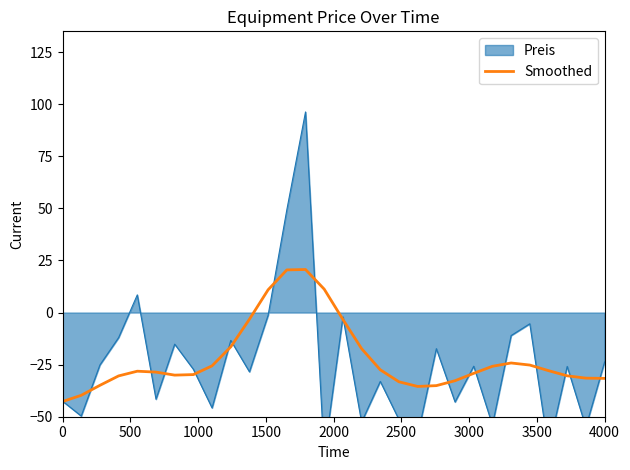

True or false: the data shows -48.1 at 17.

False